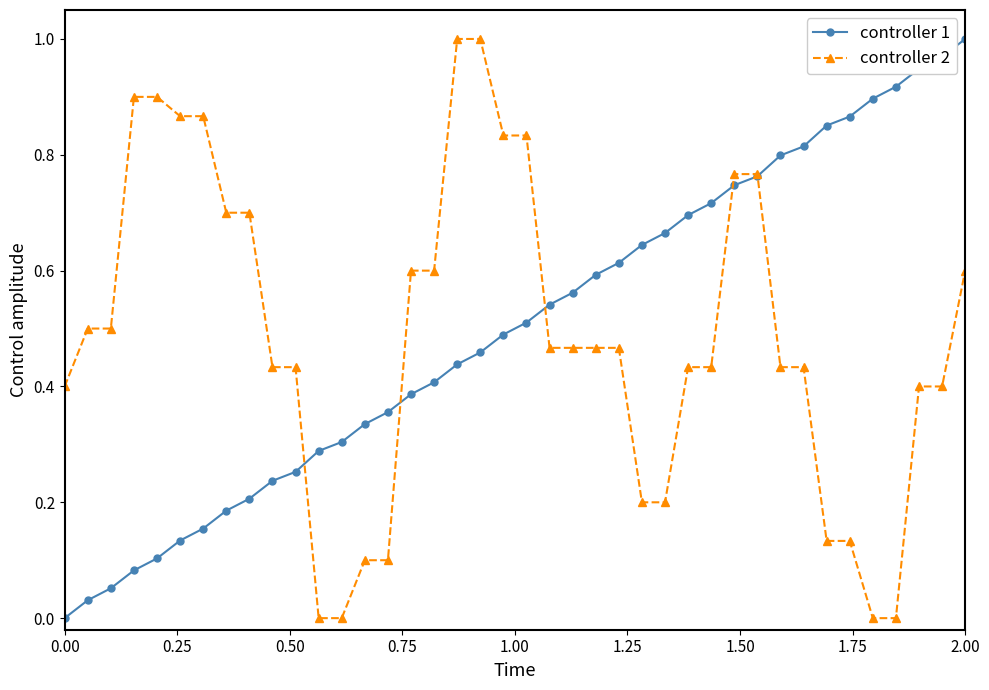

Is it true that controller 1 equals 0.6 at 0.00?

False